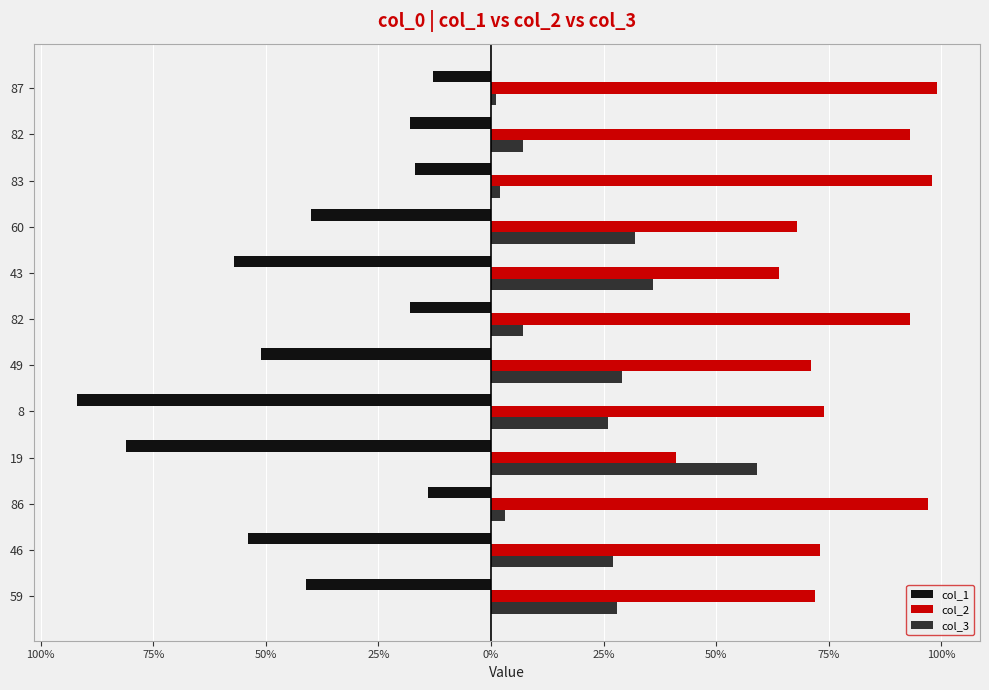

What are all the series names shown in the legend?

col_1, col_2, col_3